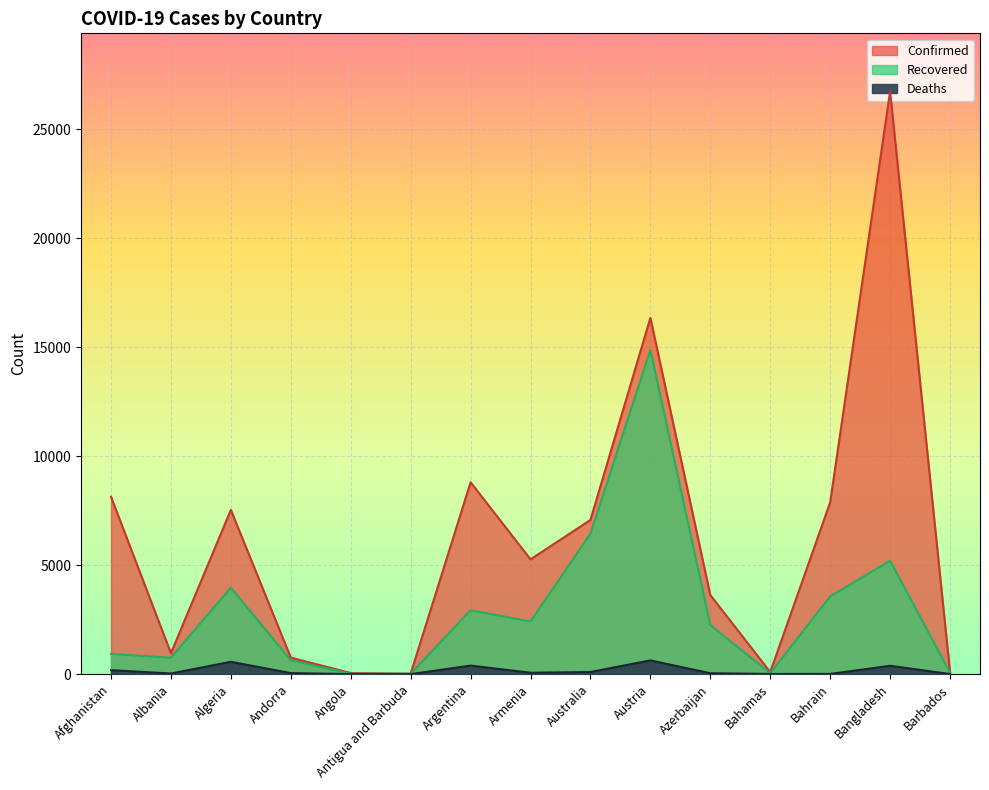

The value of Confirmed at Bahrain is 7888. True or false?

True